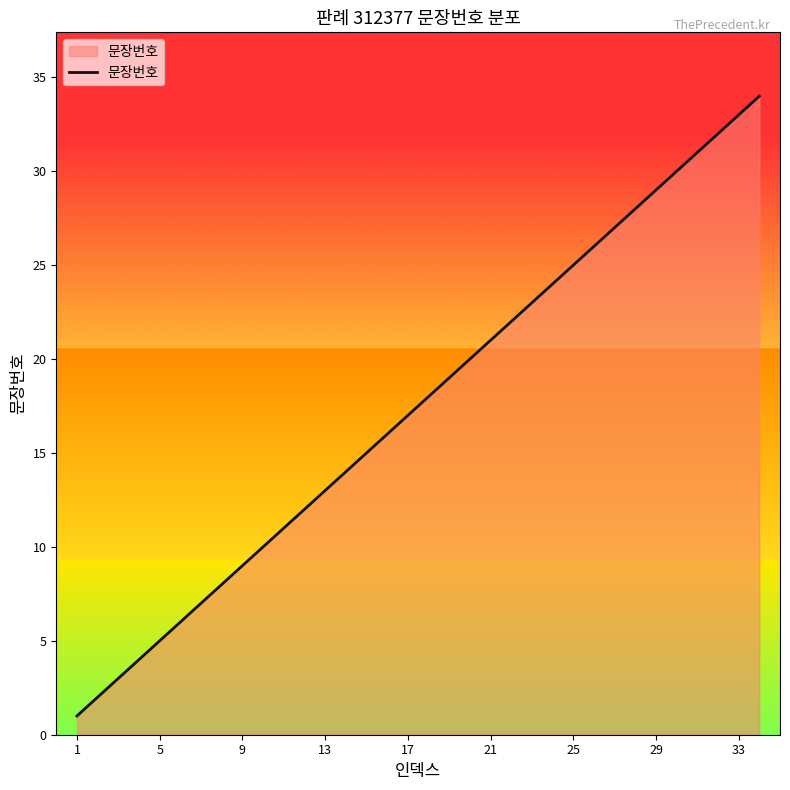

Reading right to left, extract all data points from this chart.

34	33	32	31	30	29	28	27	26	25	24	23	22	21	20	19	18	17	16	15	14	13	12	11	10	9	8	7	6	5	4	3	2	1